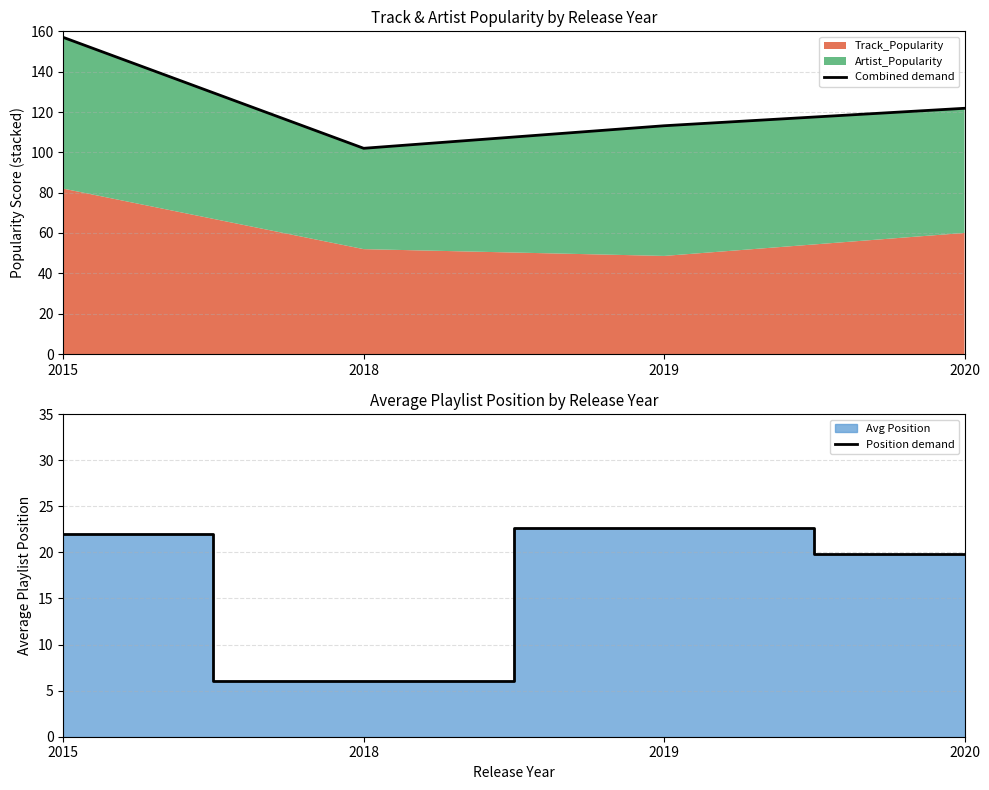

True or false: Position demand and Combined demand cross at least once.

False